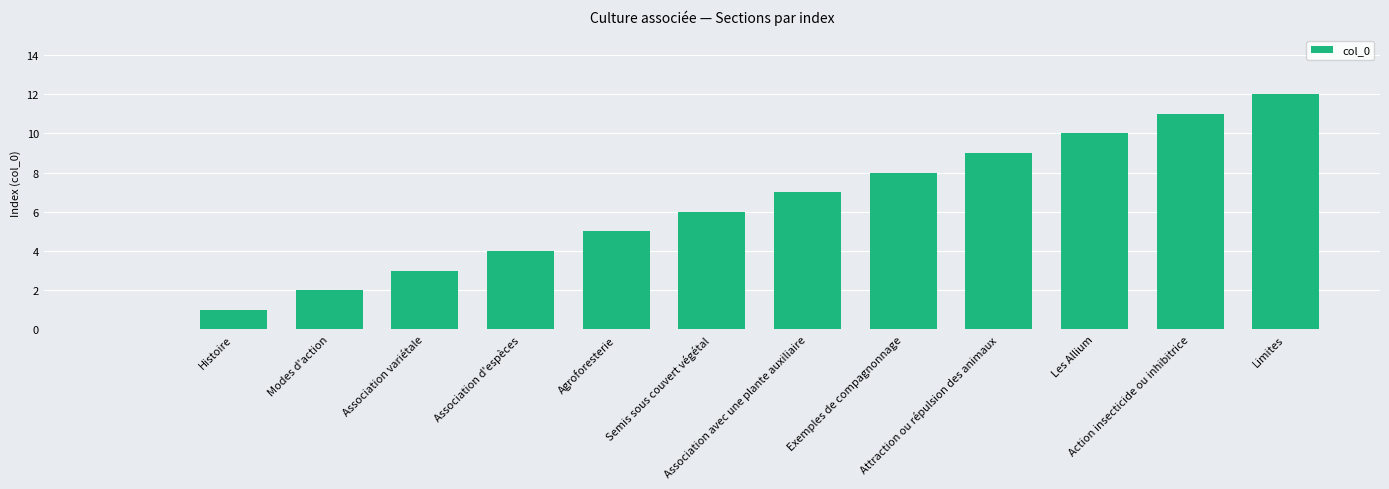

What is the greatest value displayed?

12